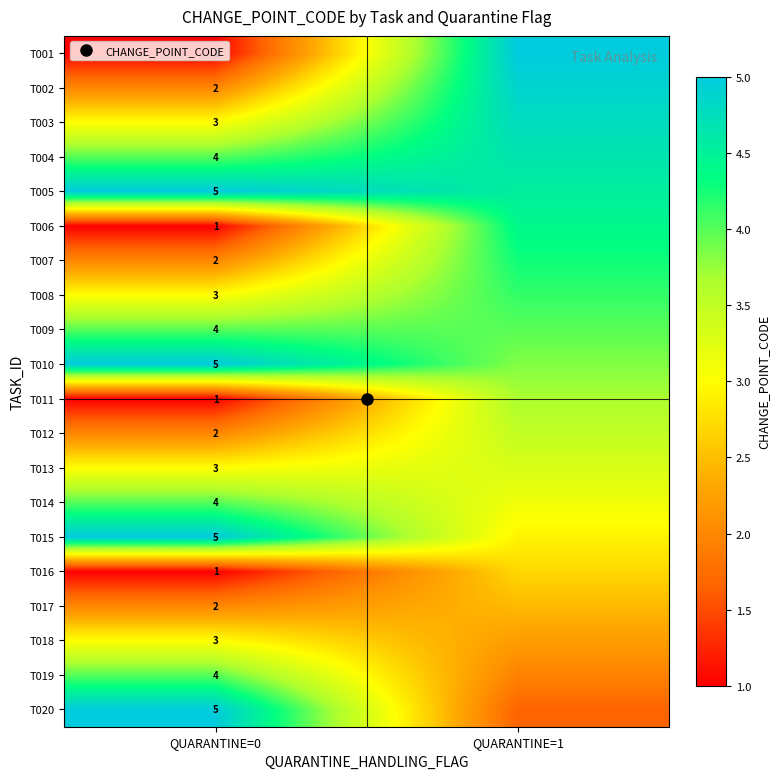

Rank the series at QUARANTINE=1 from lowest to highest value.

T020, T019, T018, T017, T016, T015, T014, T013, T012, T011, T010, T009, T008, T007, T006, T005, T004, T003, T002, T001